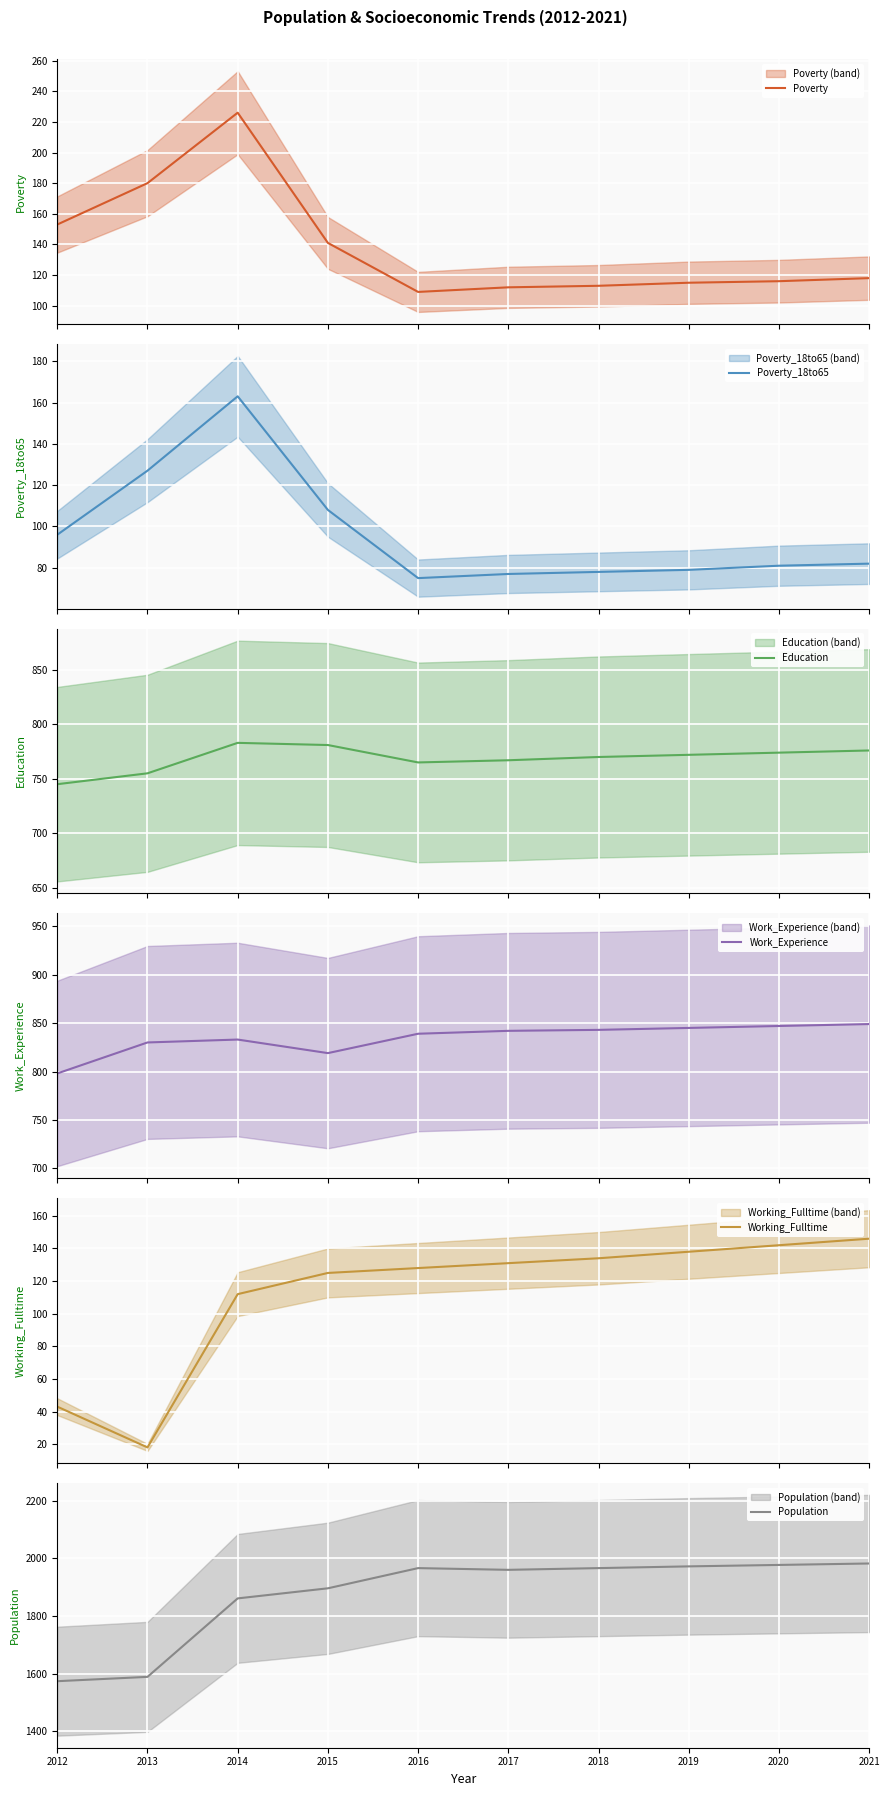

What is the difference between the Working_Fulltime values at 2016 and 2019?

10